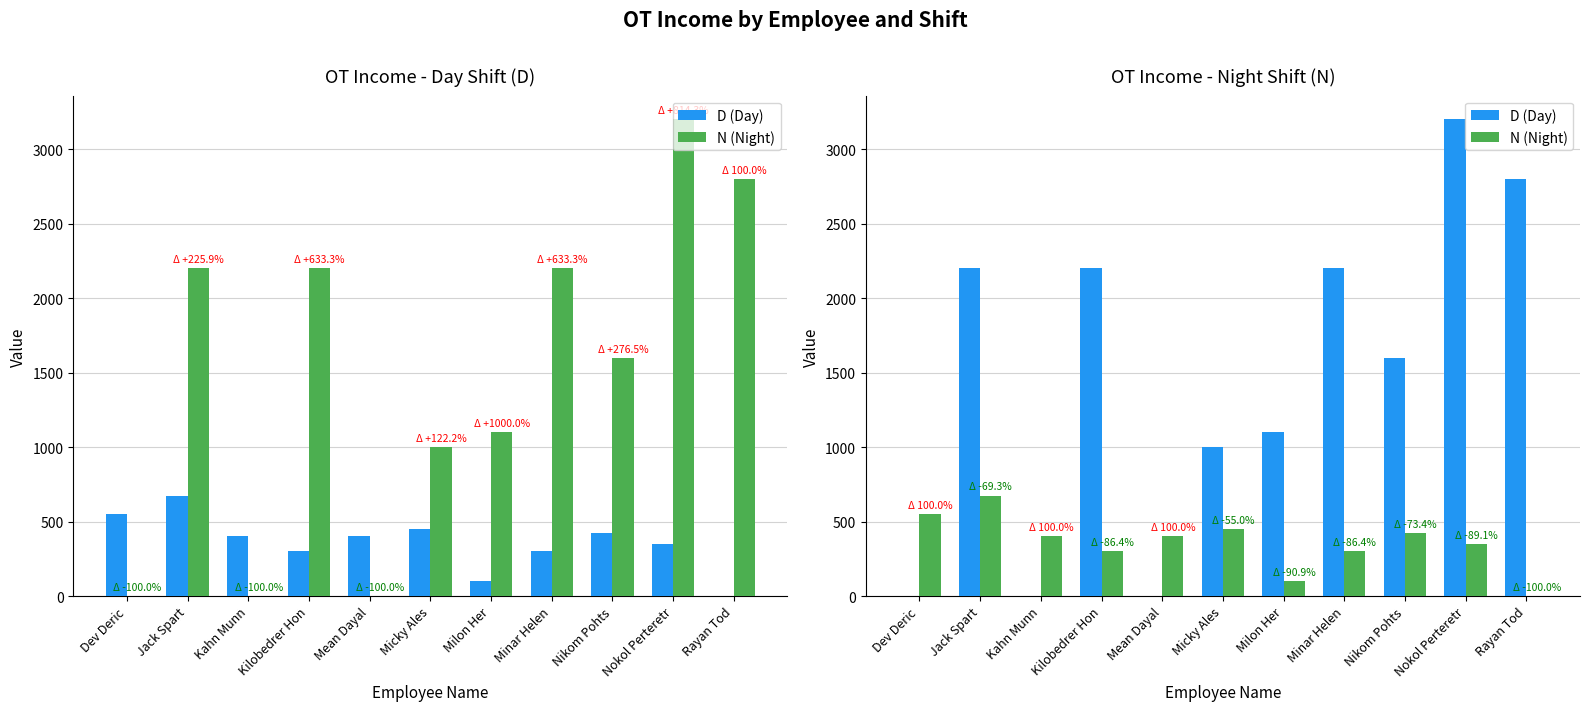

Reading left to right, list all the values displayed in this chart.

D (Day): 0	2200	0	2200	0	1000	1100	2200	1600	3200	2800
N (Night): 550	675	400	300	400	450	100	300	425	350	0